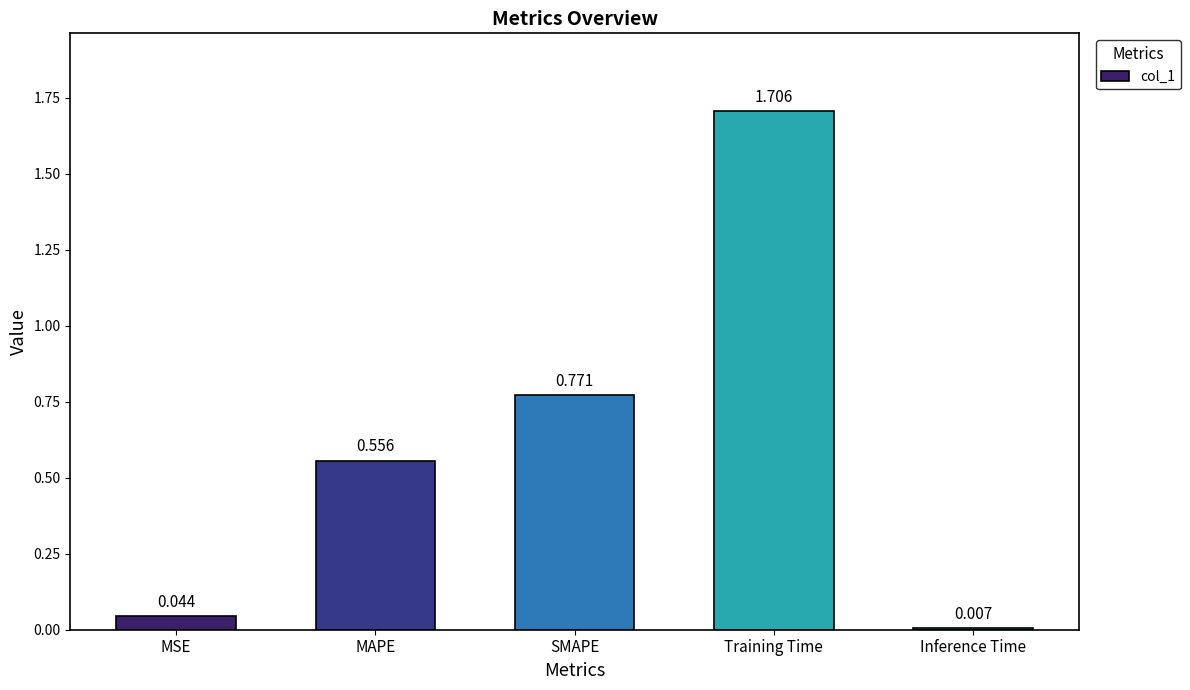

Which label corresponds to the smallest value in the chart?

Inference Time